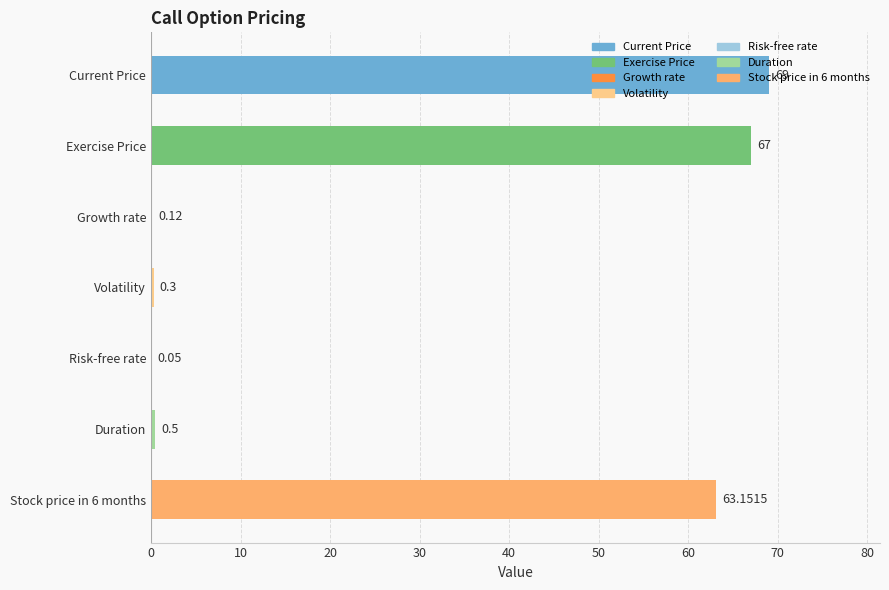

Are the bars grouped side by side (vs. stacked)?

No